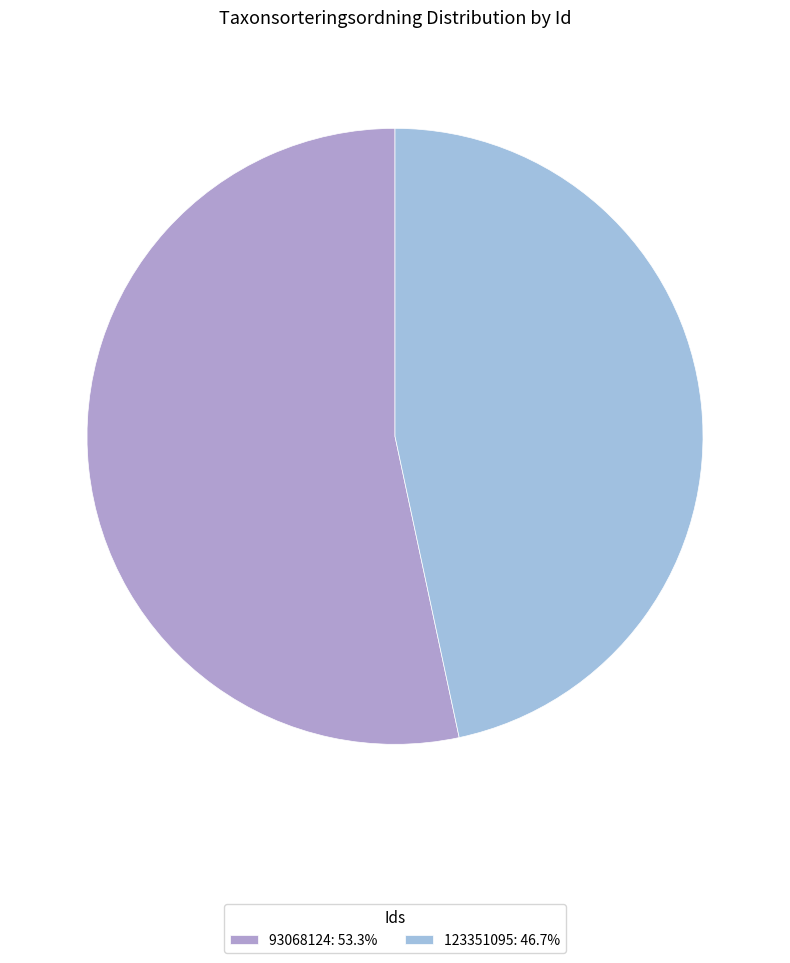

What is the ratio of the value at 123351095 to the value at 93068124?

0.9